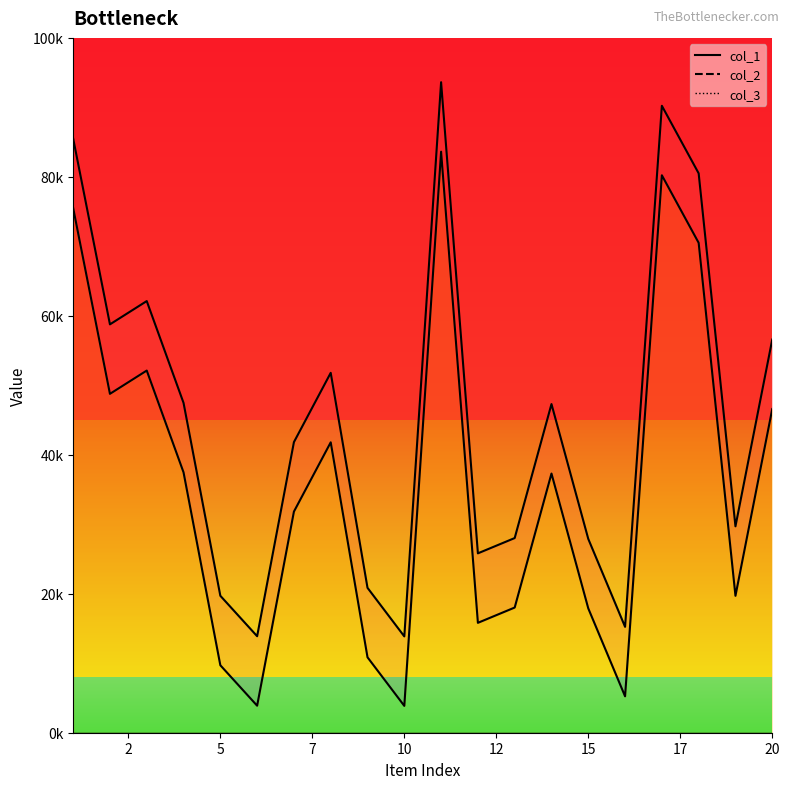

True or false: col_2 and col_1 intersect in this chart.

False